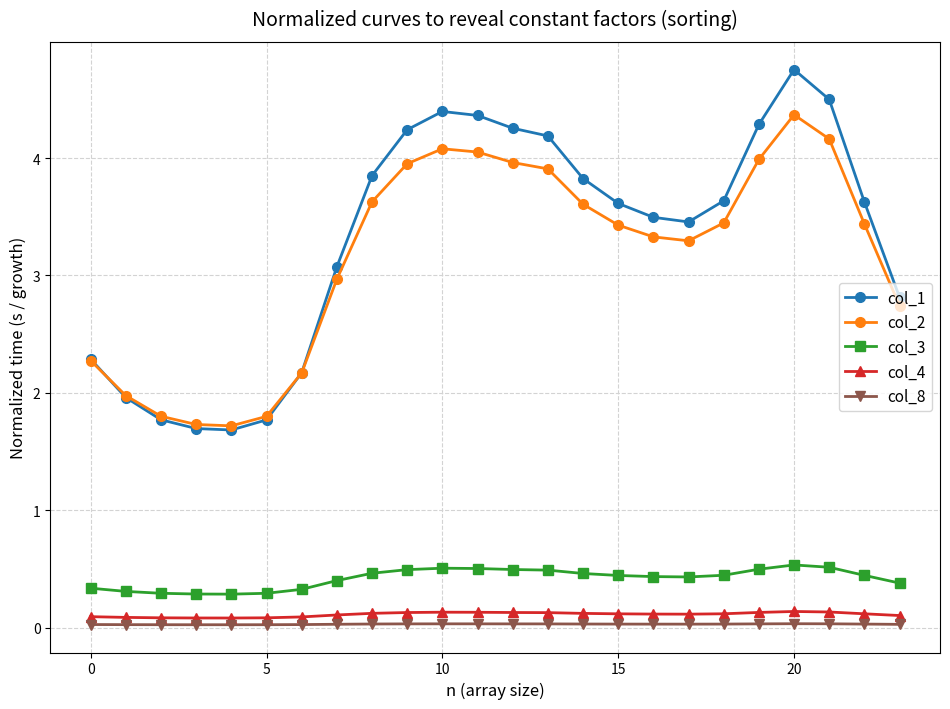

What are all the series names shown in the legend?

col_1, col_2, col_3, col_4, col_8